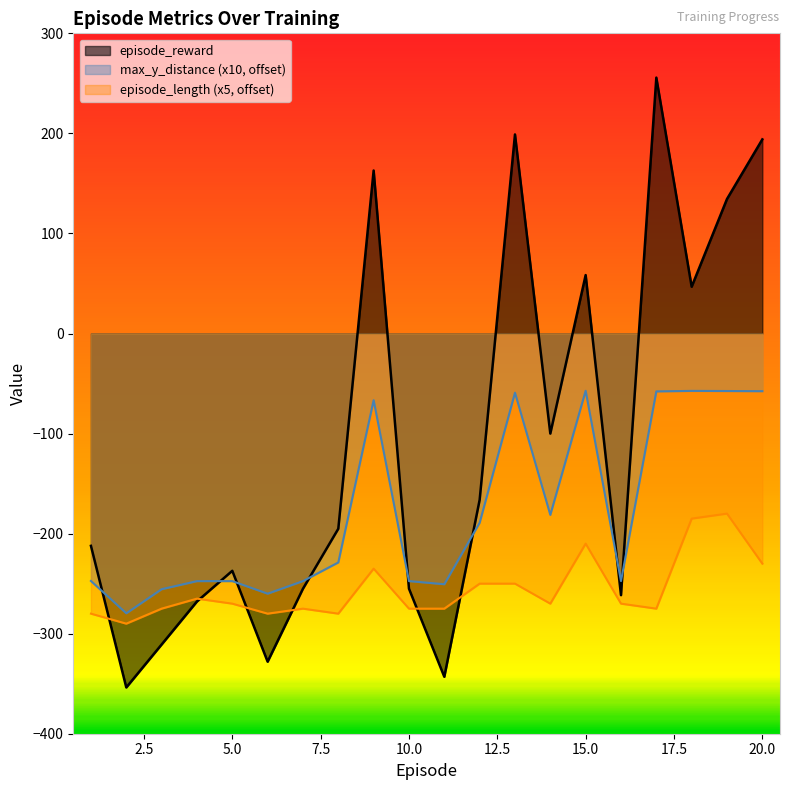

Which series has the widest spread of values?

episode_reward